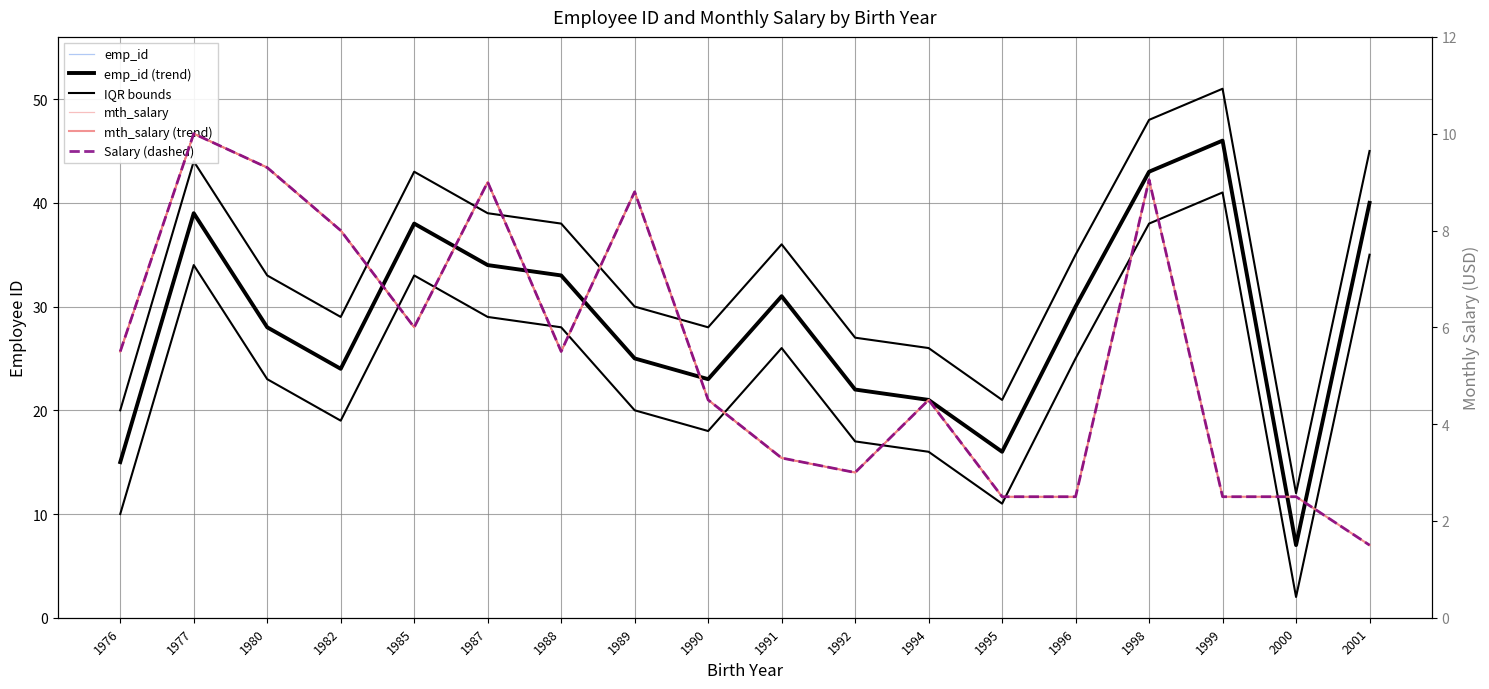

Which category has the highest value across all series?

1999